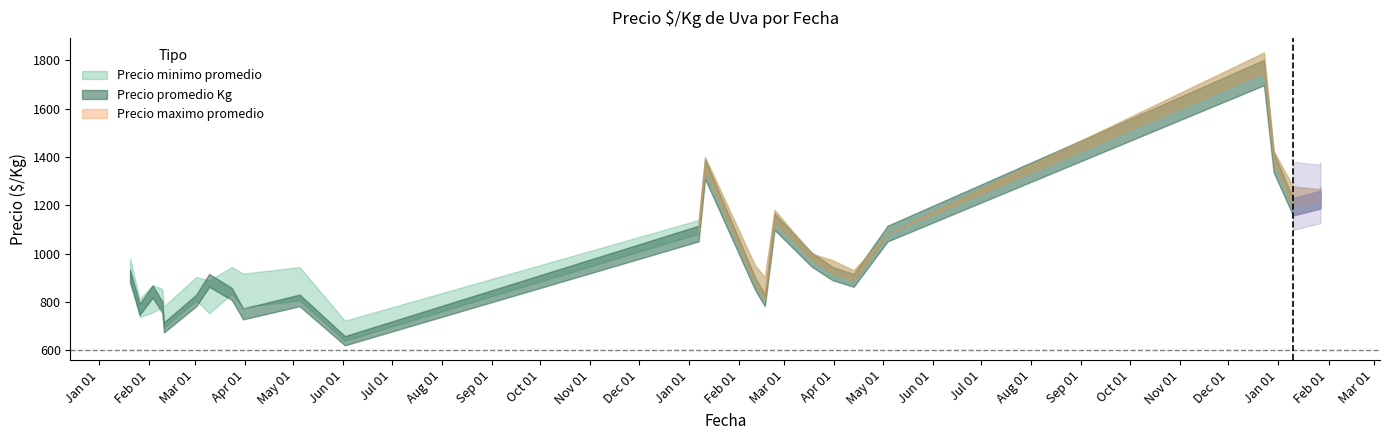

What is the difference between the second highest and second lowest values in the Precio promedio Kg series?

684